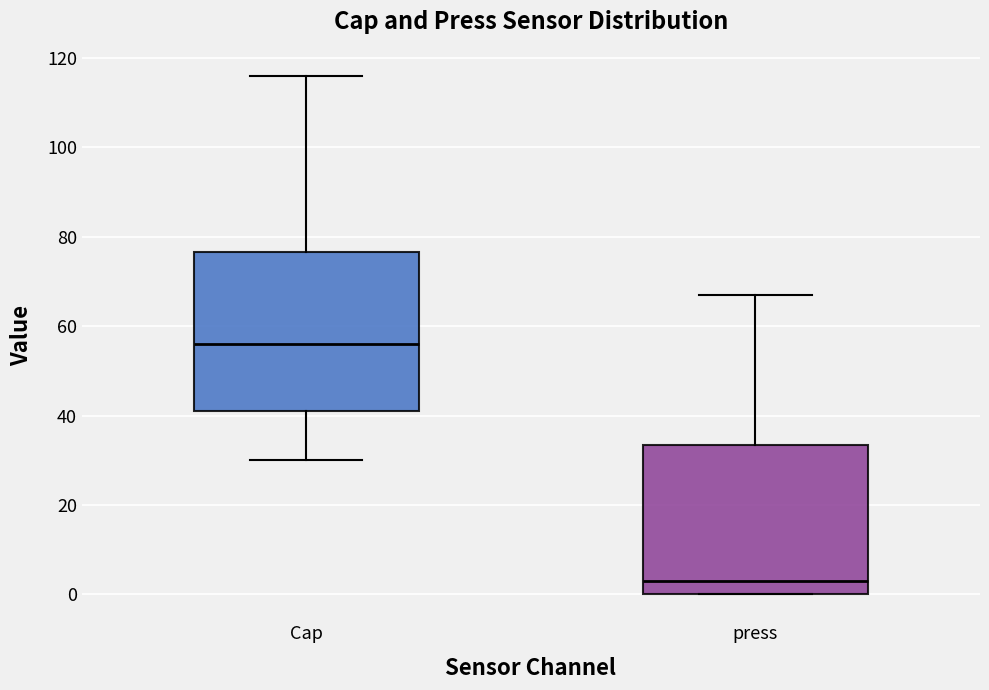

Which box has the lowest median line?

press